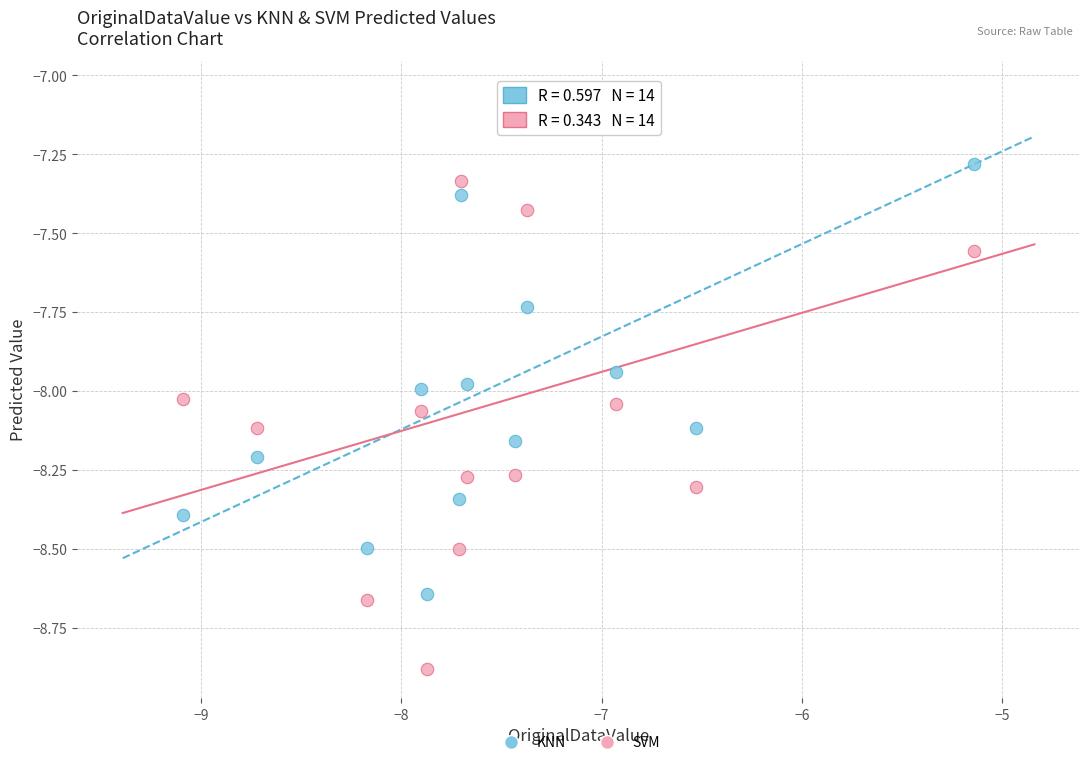

What are all the series names shown in the legend?

KNN, SVM